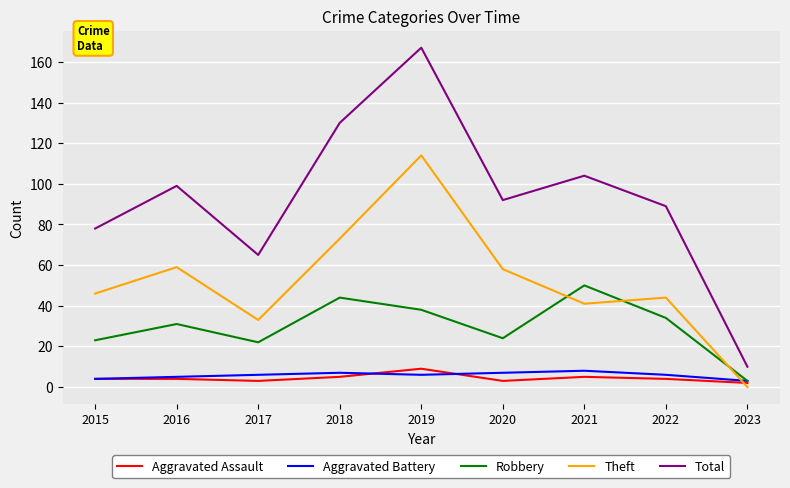

The value of Aggravated Assault at 2021 is 5. True or false?

True